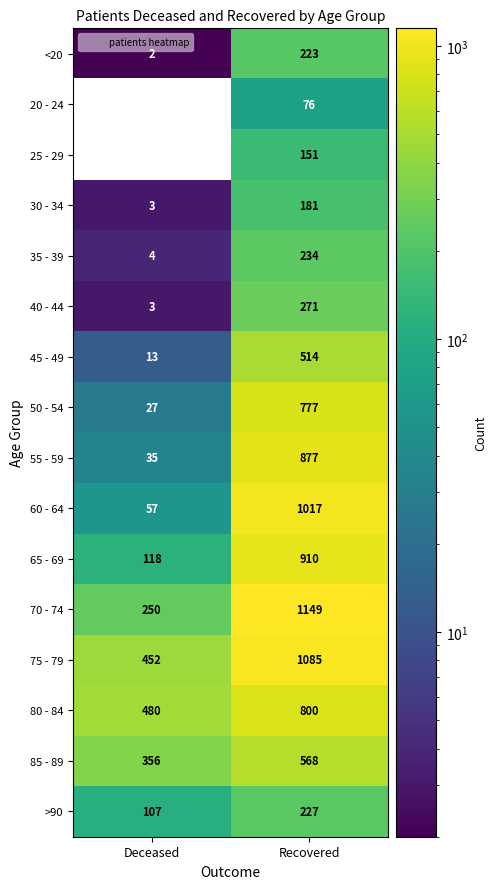

Is it true that 20 - 24 equals 50 at Recovered?

False